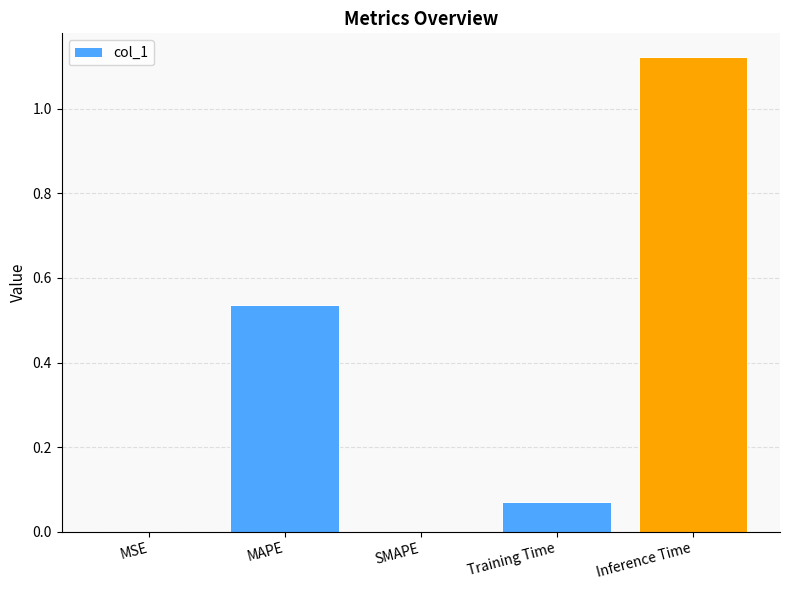

What is the sum of all values?

1.7